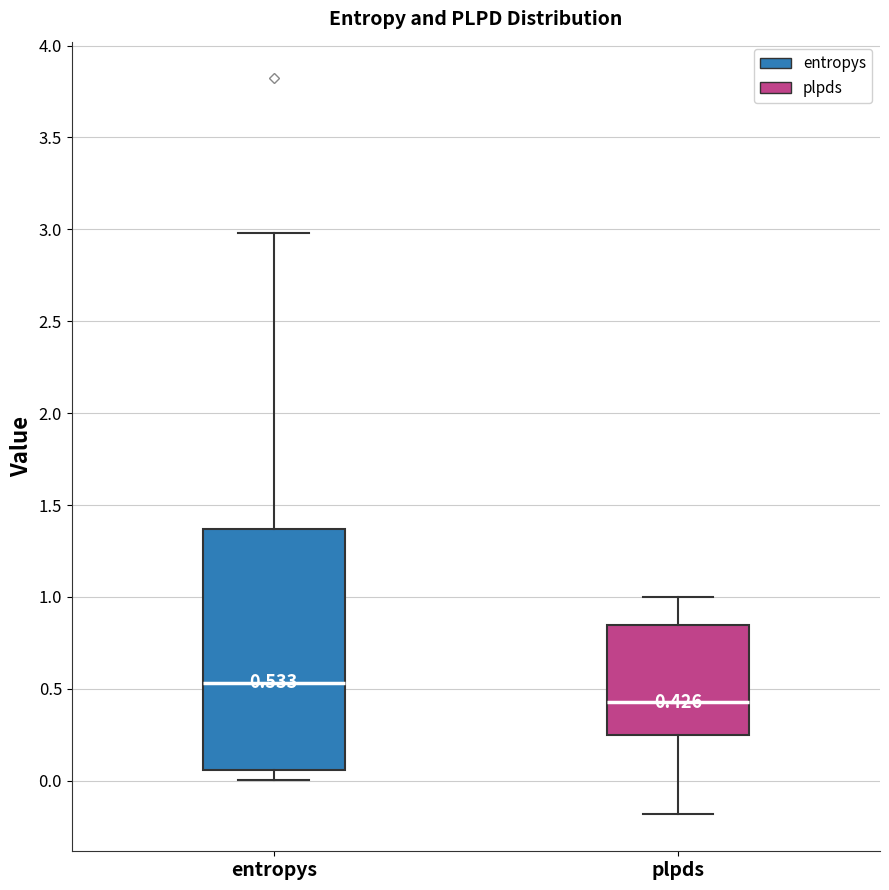

Which box is the tallest, from its lower edge to its upper edge?

entropys